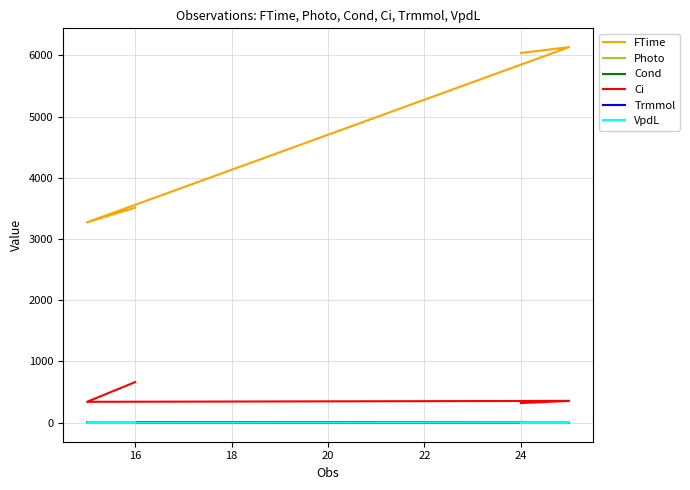

Count the number of data series in this chart.

6